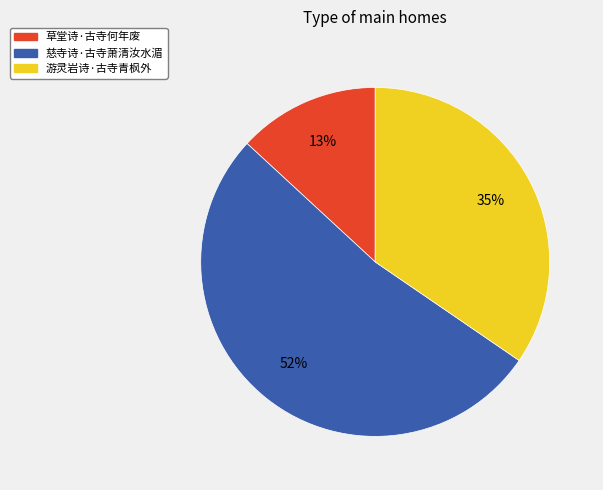

Is the sum of 游灵岩诗·古寺青枫外 and 草堂诗·古寺何年废 greater than half?

No